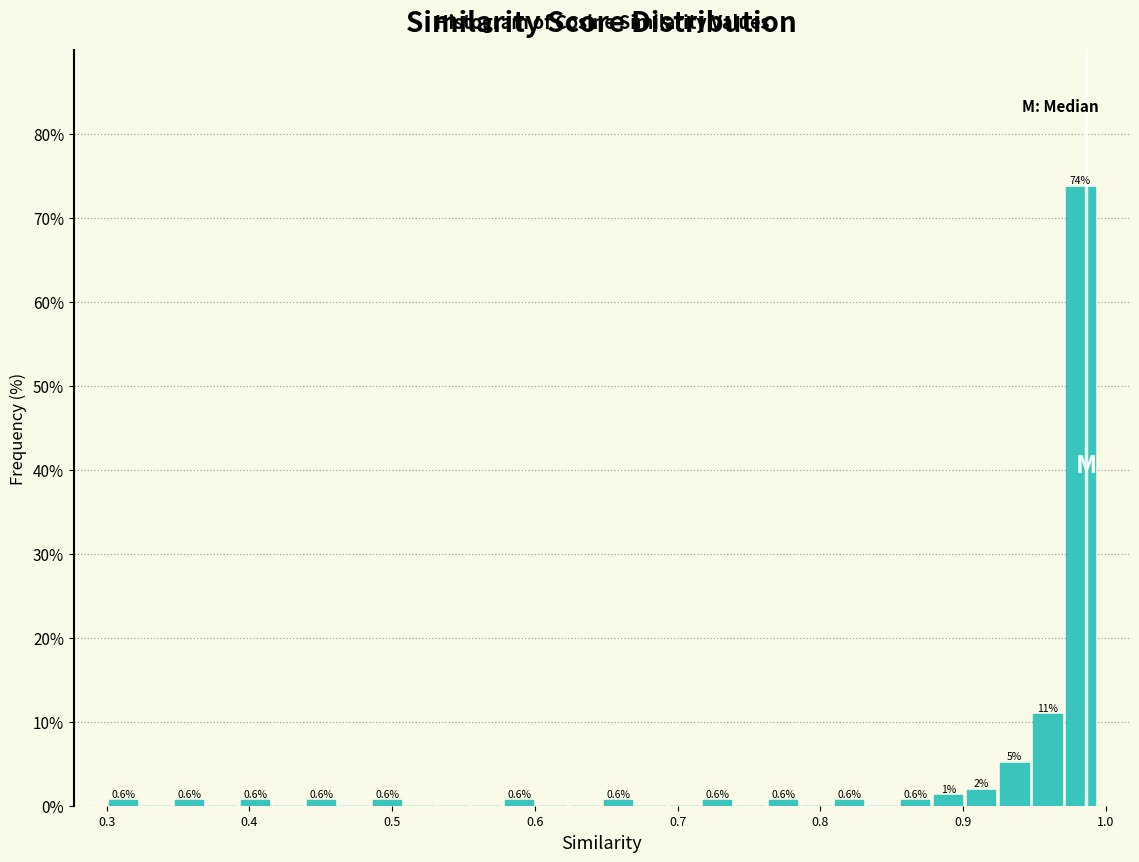

Around what value on the x-axis is the tallest bar? Give the approximate position of its centre, as read against the axis.

0.98